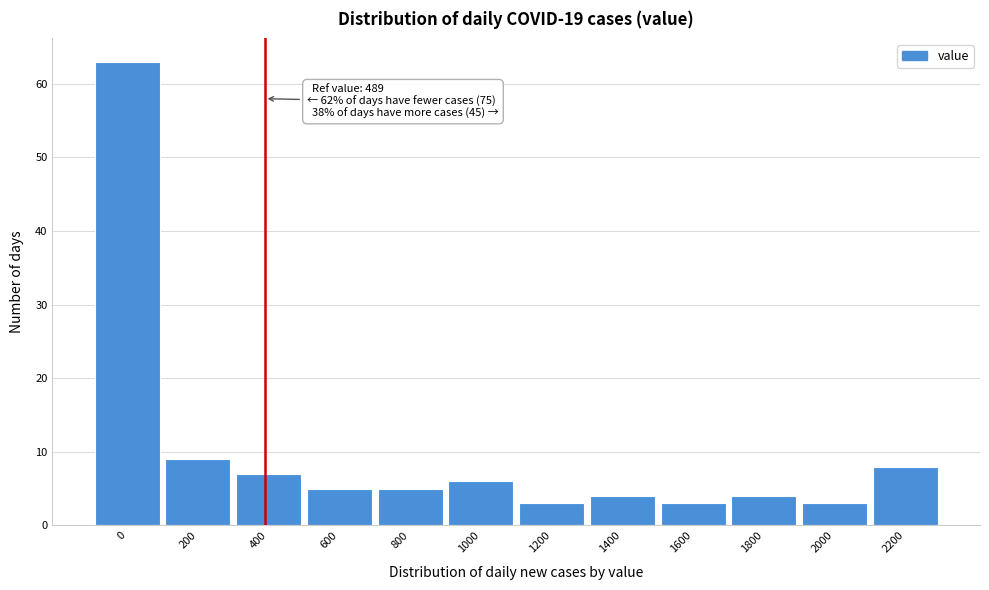

Reading right to left, transcribe all the data shown in this chart.

8	3	4	3	4	3	6	5	5	7	9	63